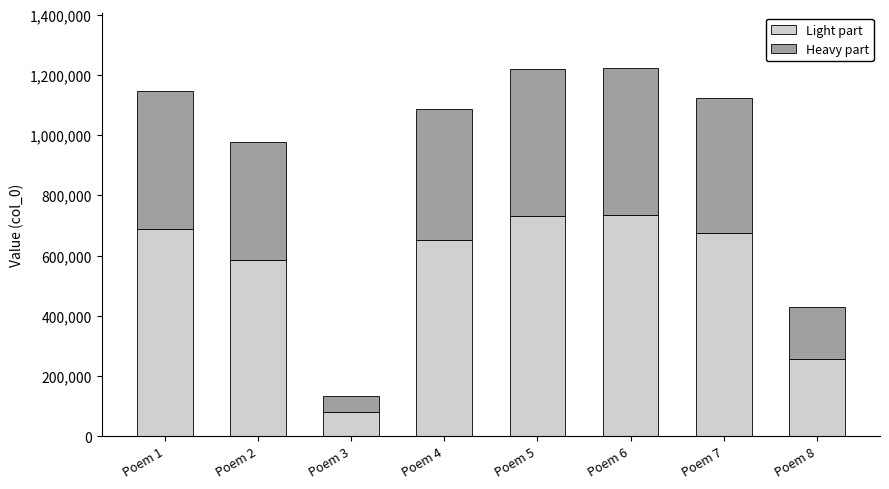

Is it true that Light part equals 900276.6 at Poem 7?

False